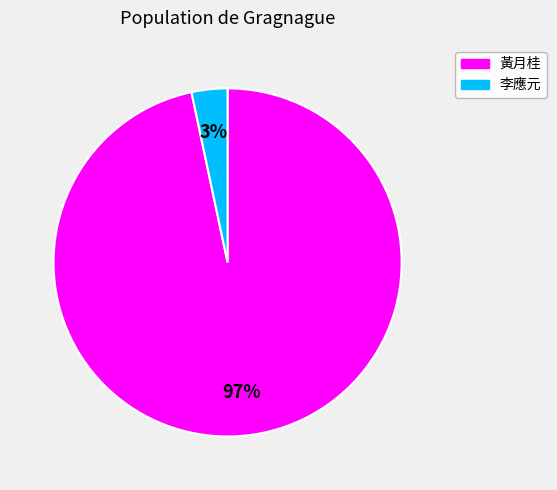

To the nearest percent, what is the average slice percentage?

50%